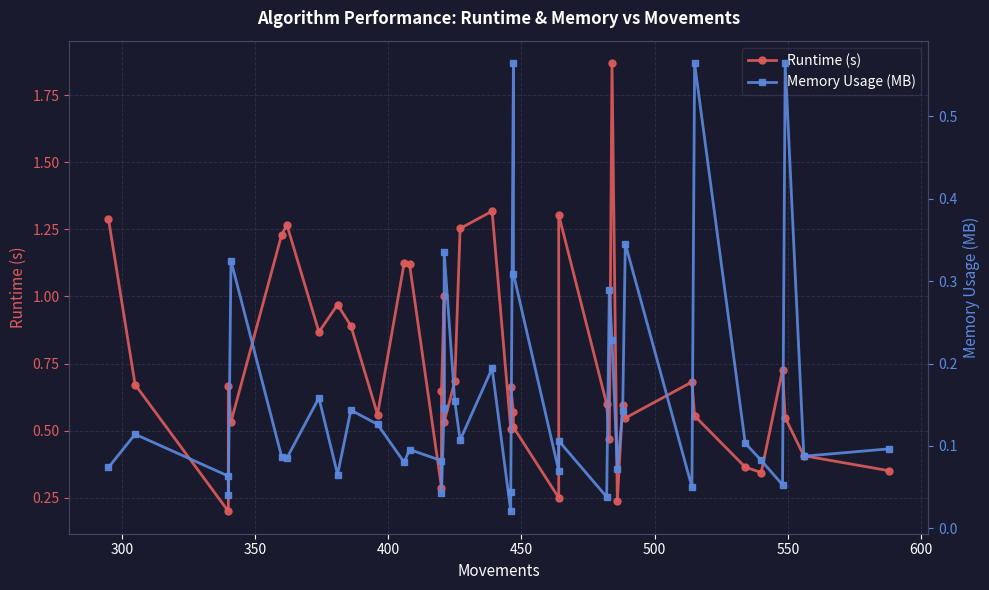

Does the chart display data point markers on the line(s)?

Yes